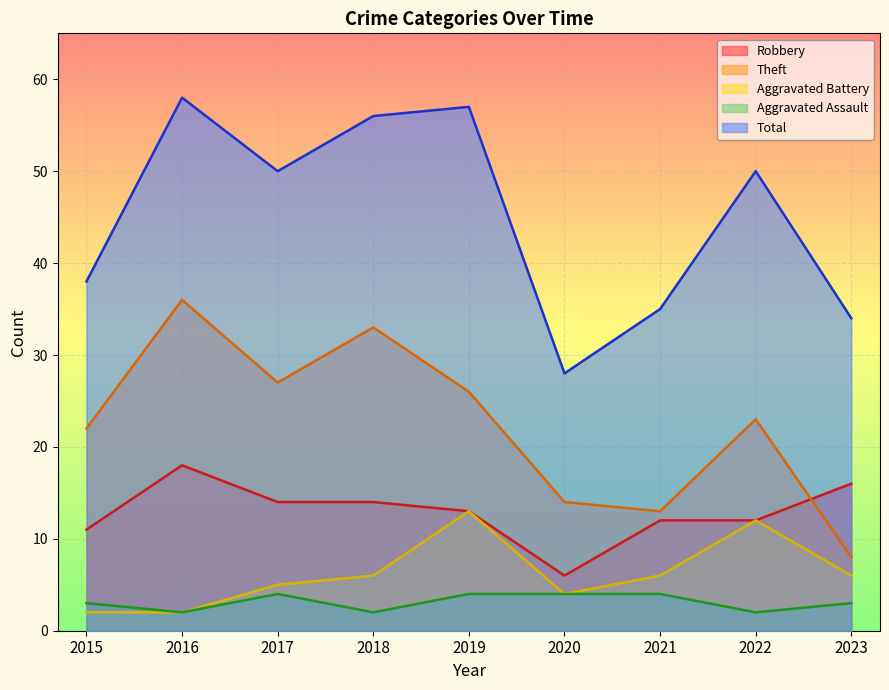

What are all the series names shown in the legend?

Robbery, Theft, Aggravated Battery, Aggravated Assault, Total